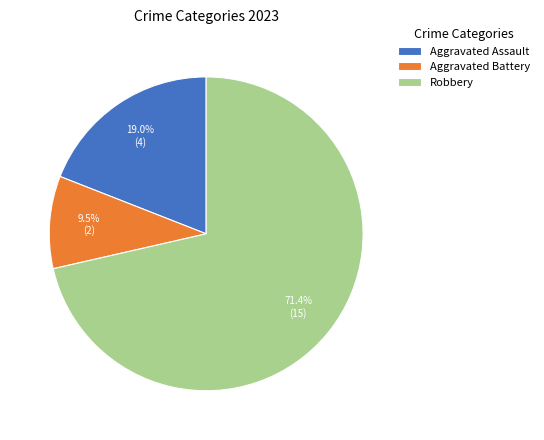

Combined, what portion of the pie is Aggravated Assault and Robbery?

90.5%